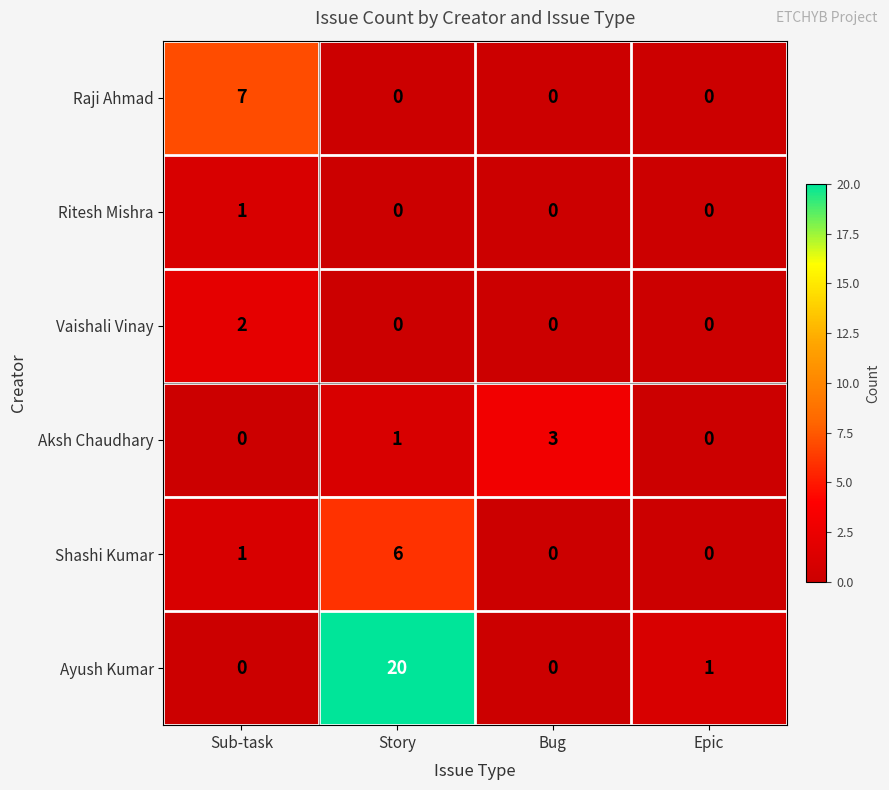

Reading left to right, list all the values displayed in this chart.

Raji Ahmad: Sub-task=7	Story=0	Bug=0	Epic=0
Ritesh Mishra: Sub-task=1	Story=0	Bug=0	Epic=0
Vaishali Vinay: Sub-task=2	Story=0	Bug=0	Epic=0
Aksh Chaudhary: Sub-task=0	Story=1	Bug=3	Epic=0
Shashi Kumar: Sub-task=1	Story=6	Bug=0	Epic=0
Ayush Kumar: Sub-task=0	Story=20	Bug=0	Epic=1